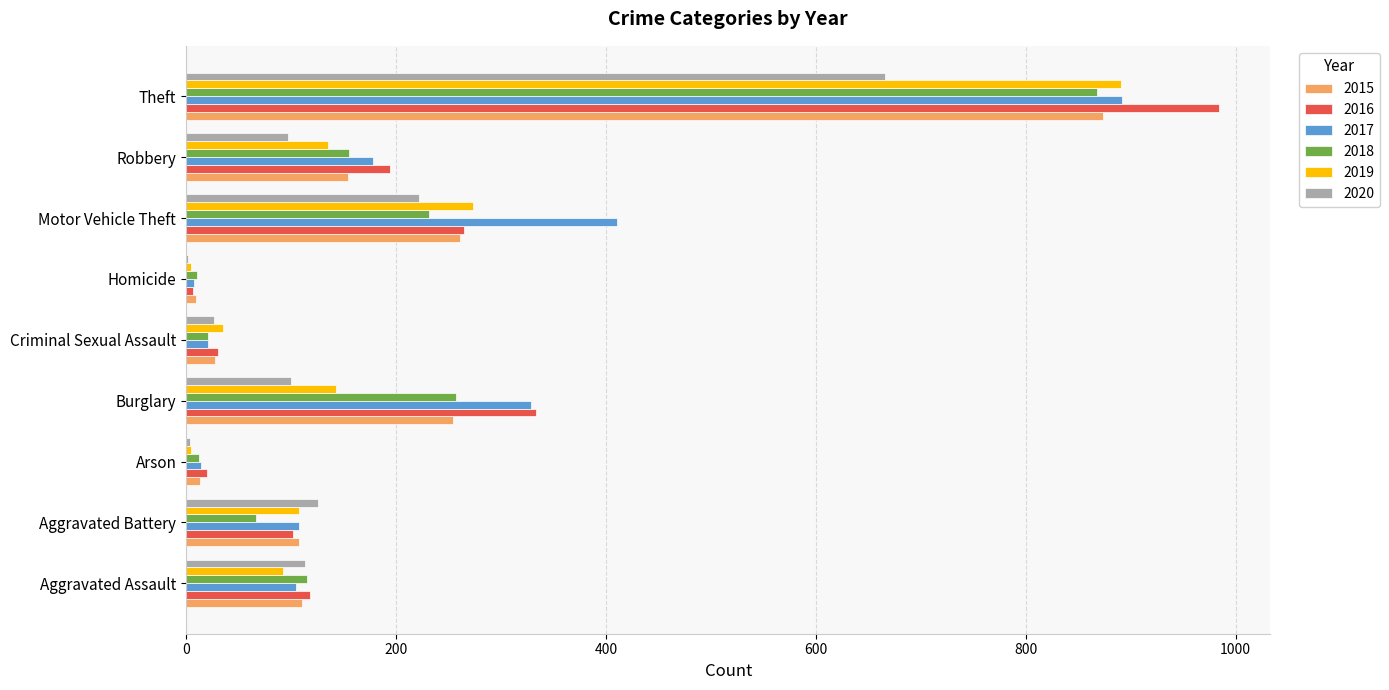

What is the sum of the 2017 values at Criminal Sexual Assault and Burglary?

350